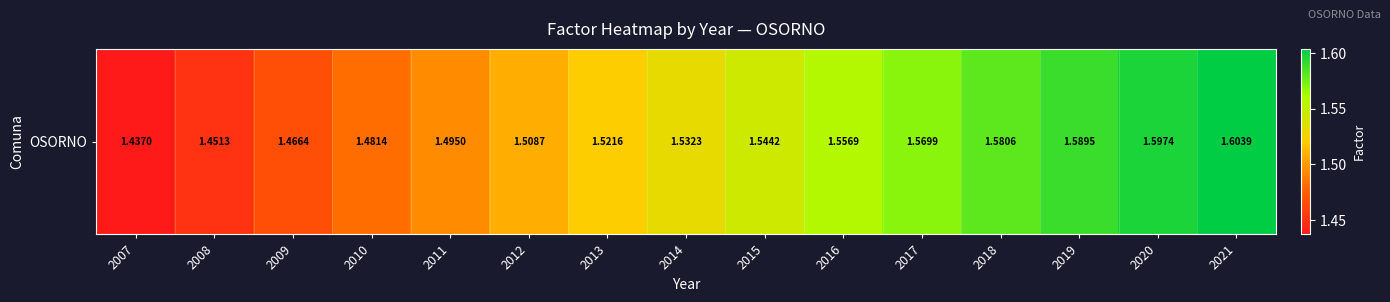

How many series are shown in this chart?

1